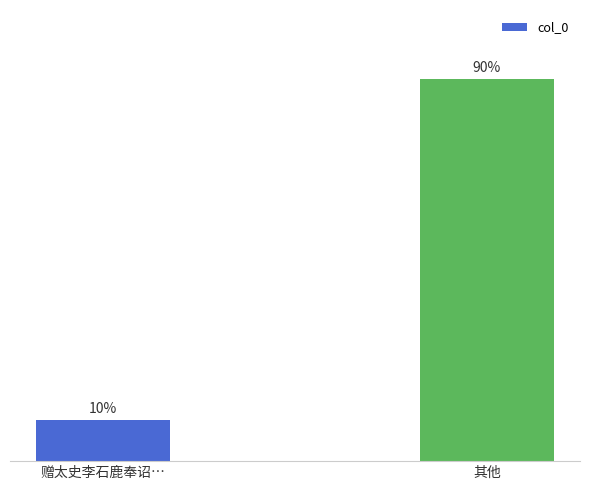

Are the bars horizontal?

No